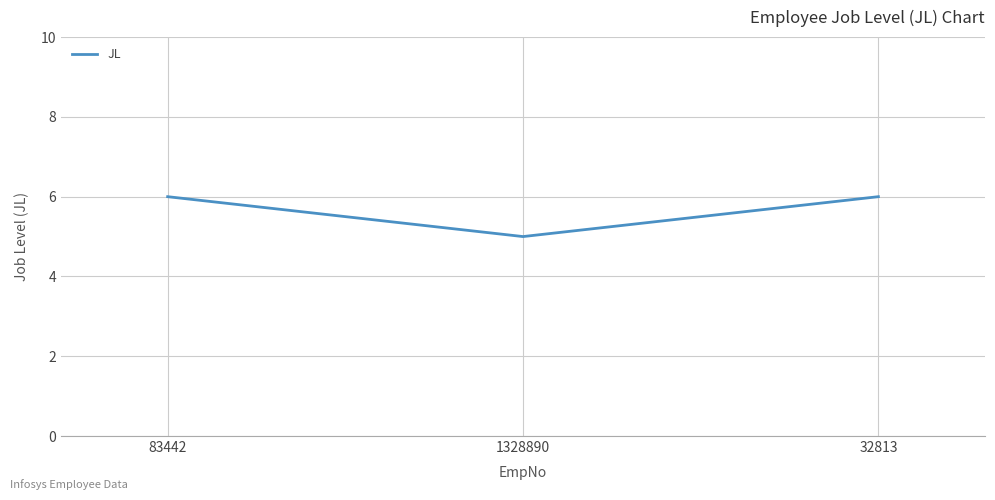

What is the difference between the values at 1328890 and 83442?

1